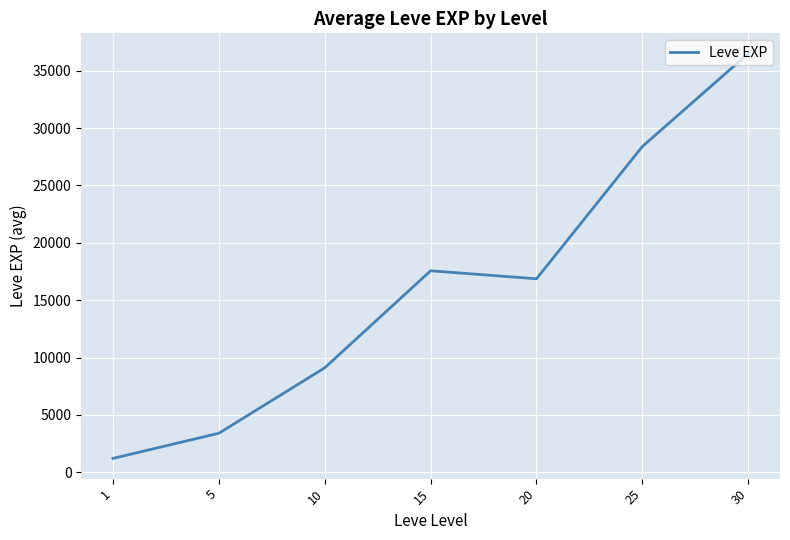

What is the difference between the maximum and minimum values?

35279.2